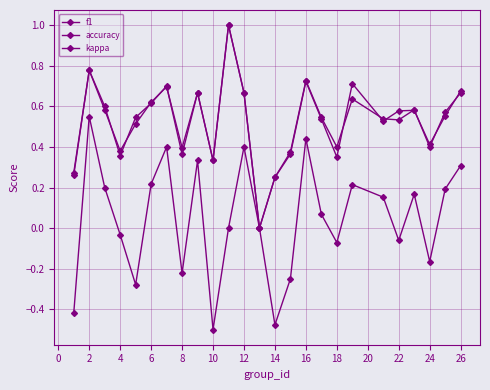

At which category does accuracy reach its first local valley?

4